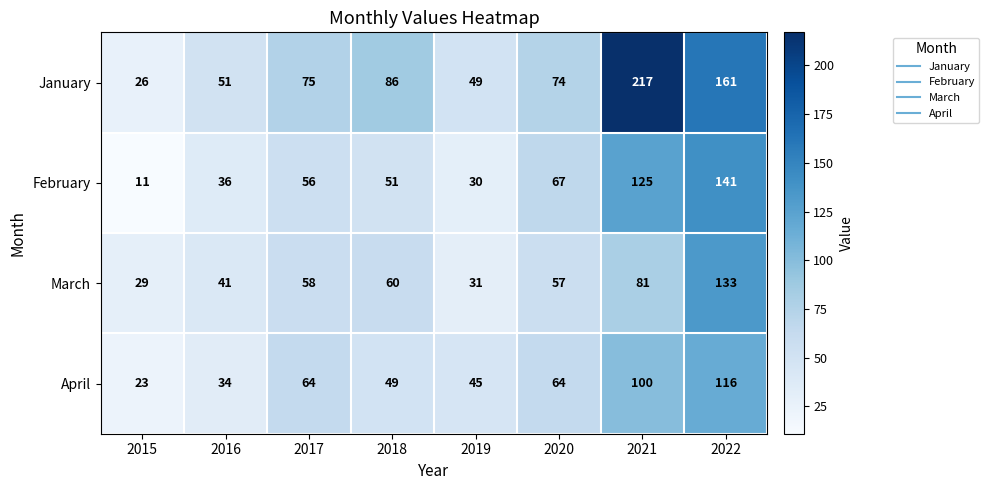

Which series has the largest range (max minus min)?

January